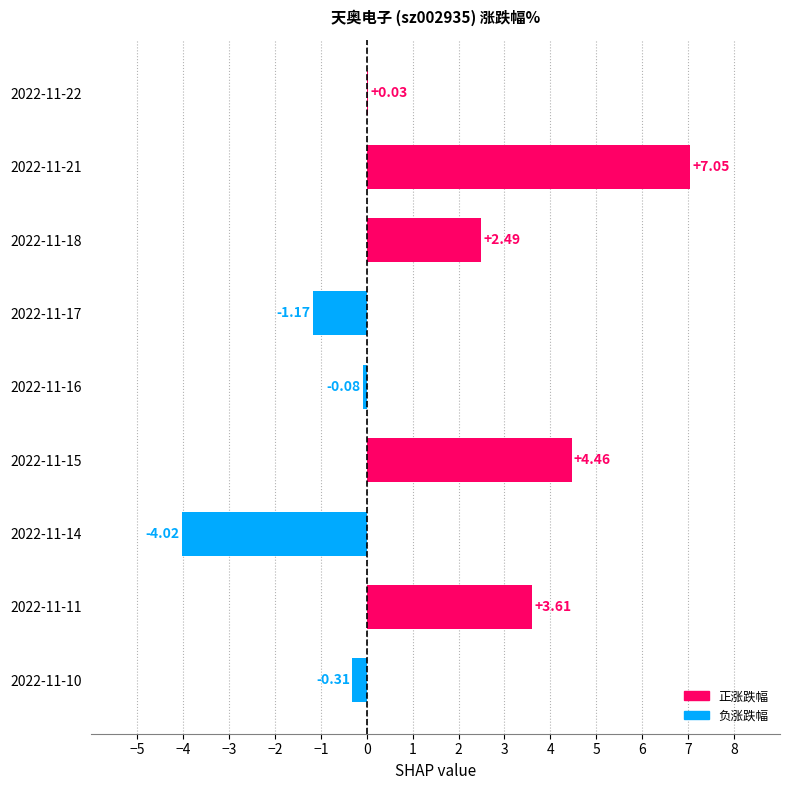

What is the sum of the values at 2022-11-16 and 2022-11-18?

2.4